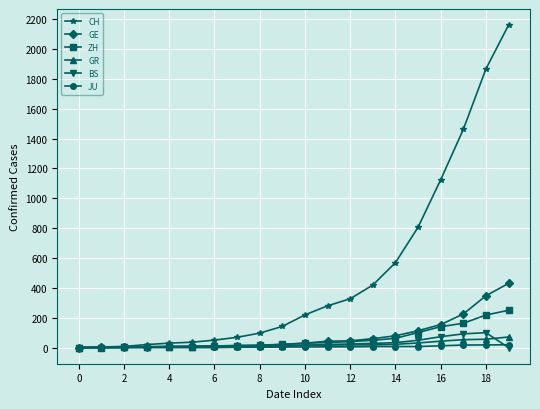

What is the maximum value shown in the chart?

2160